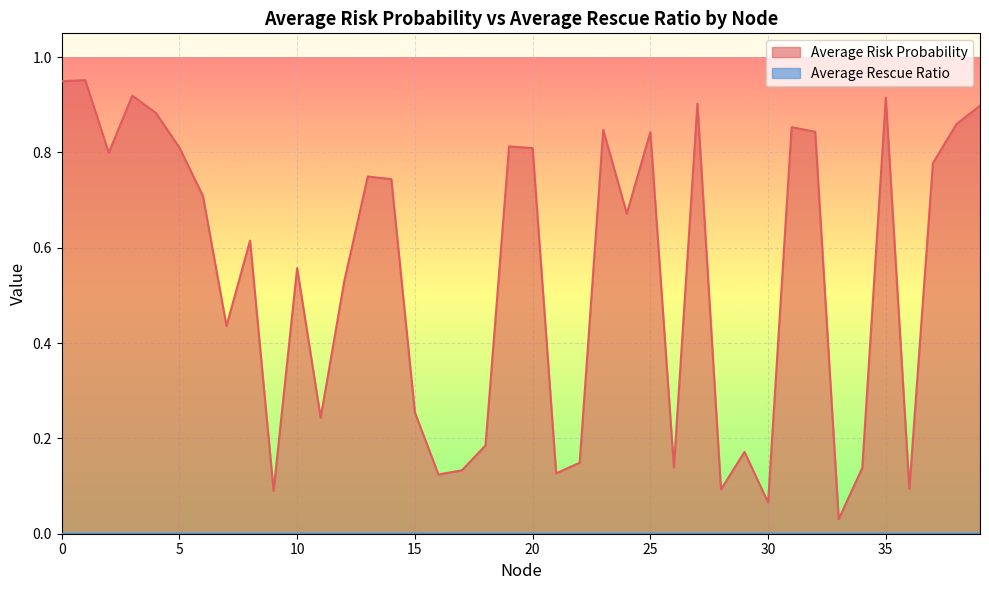

What is the total value across all series at 17?

0.1